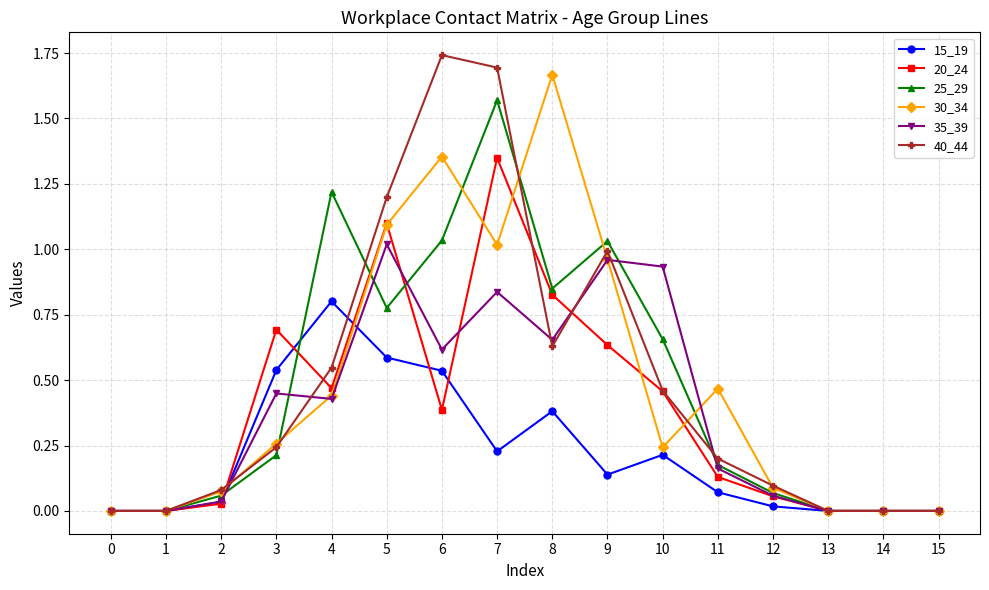

List the series in order of their peak value, highest first.

40_44, 30_34, 25_29, 20_24, 35_39, 15_19